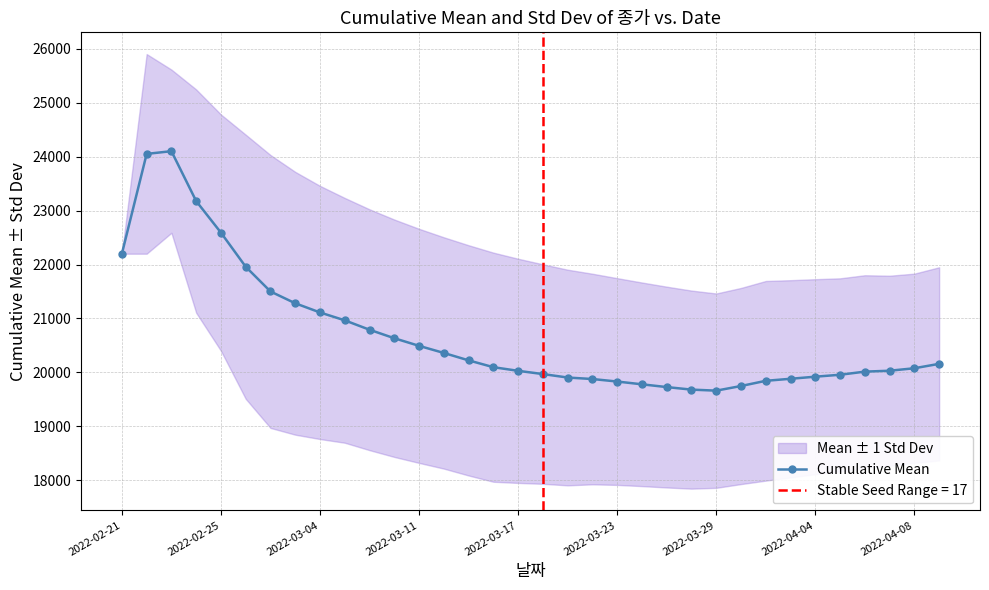

What is the highest value of the Cumulative Mean series?

24100.0